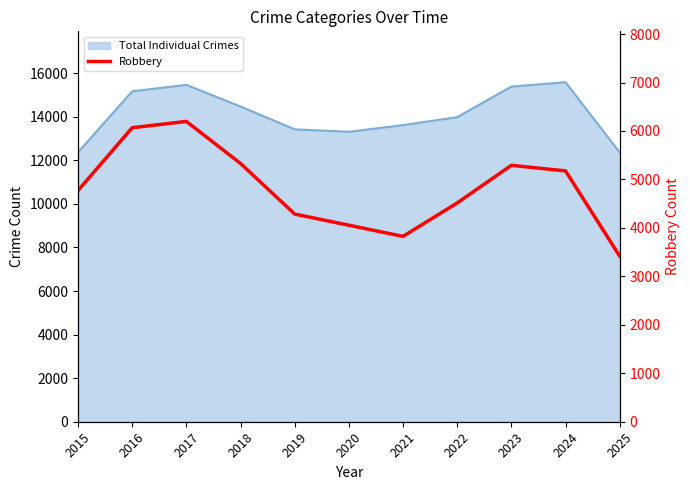

Reading right to left, list all the values displayed in this chart.

2025=3416	2024=5176	2023=5291	2022=4515	2021=3825	2020=4055	2019=4285	2018=5330	2017=6197	2016=6067	2015=4771